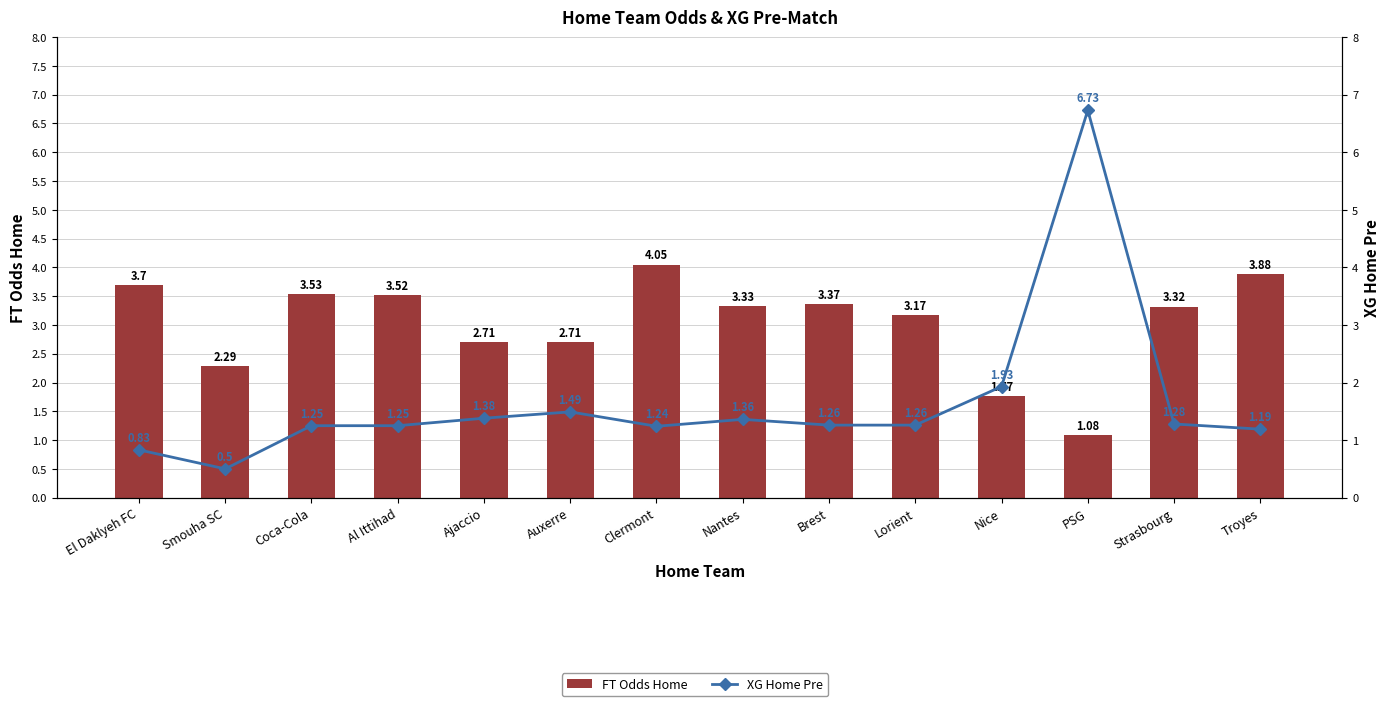

Where is FT Odds Home nearest to the value 2?

Nice